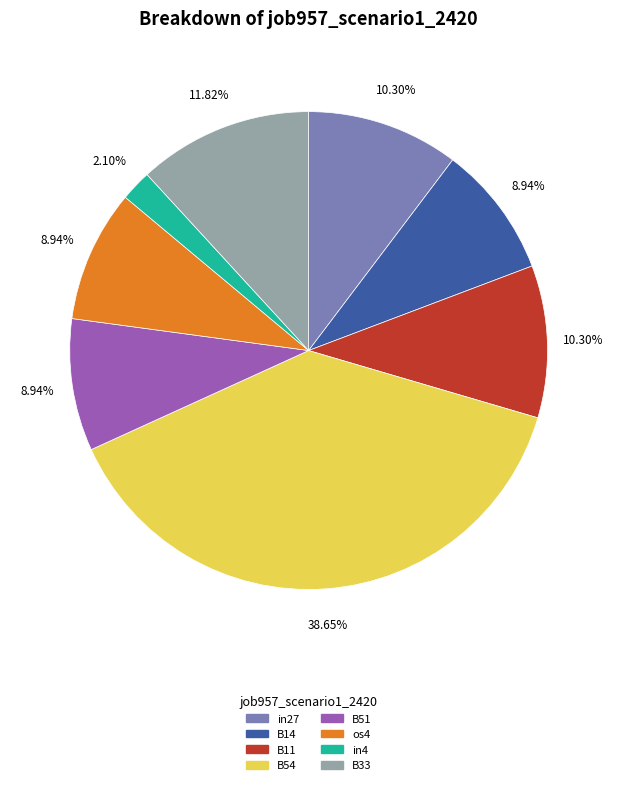

Count the number of slices in the pie.

8